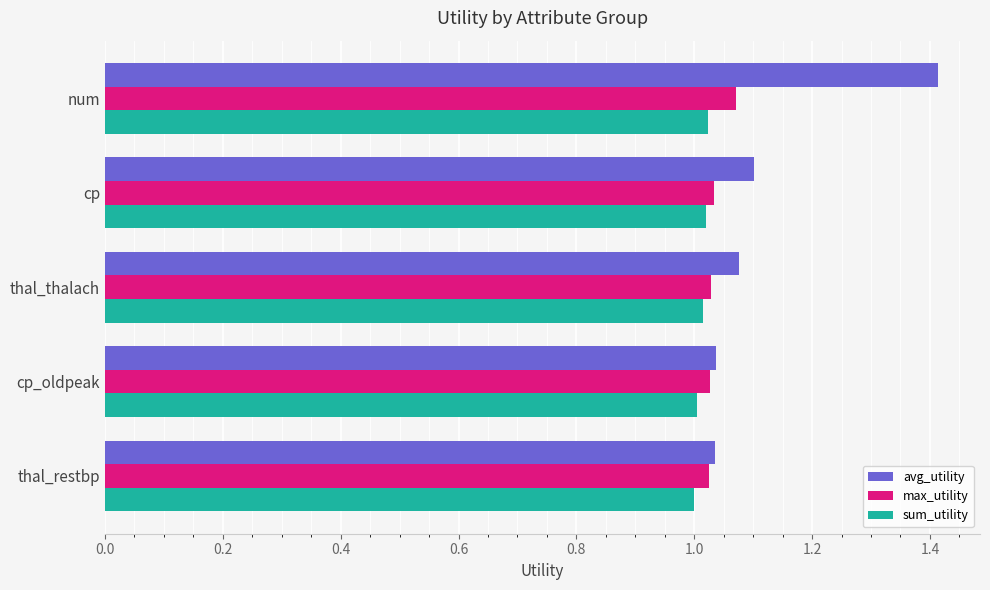

What is the difference between the second highest and minimum values in the avg_utility series?

0.1